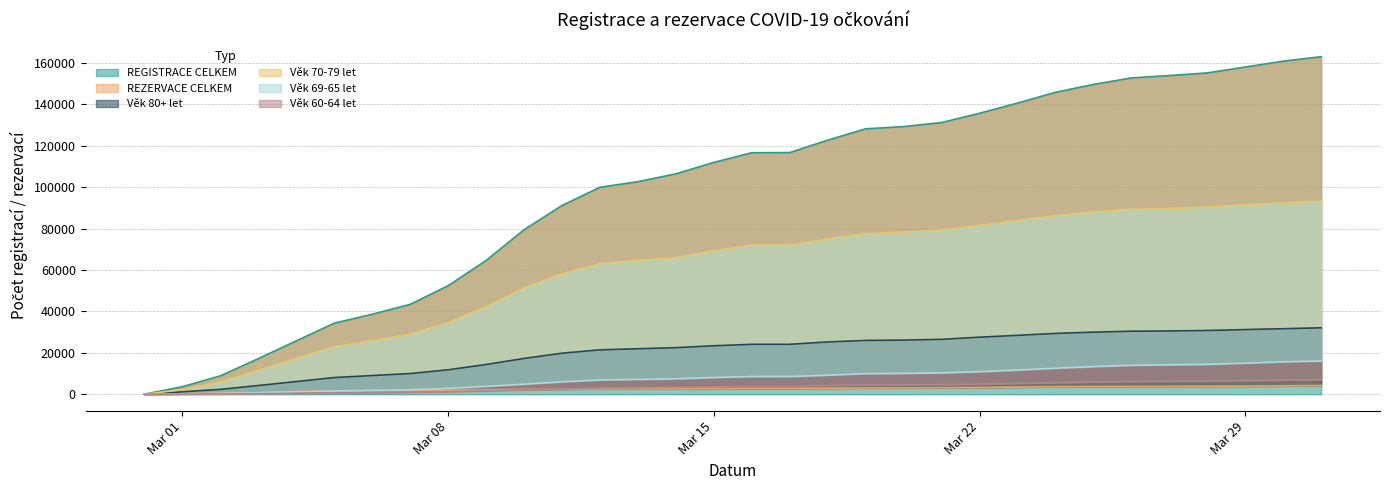

What is the value of the Věk 69-65 let point at the 10th from the left?

3800